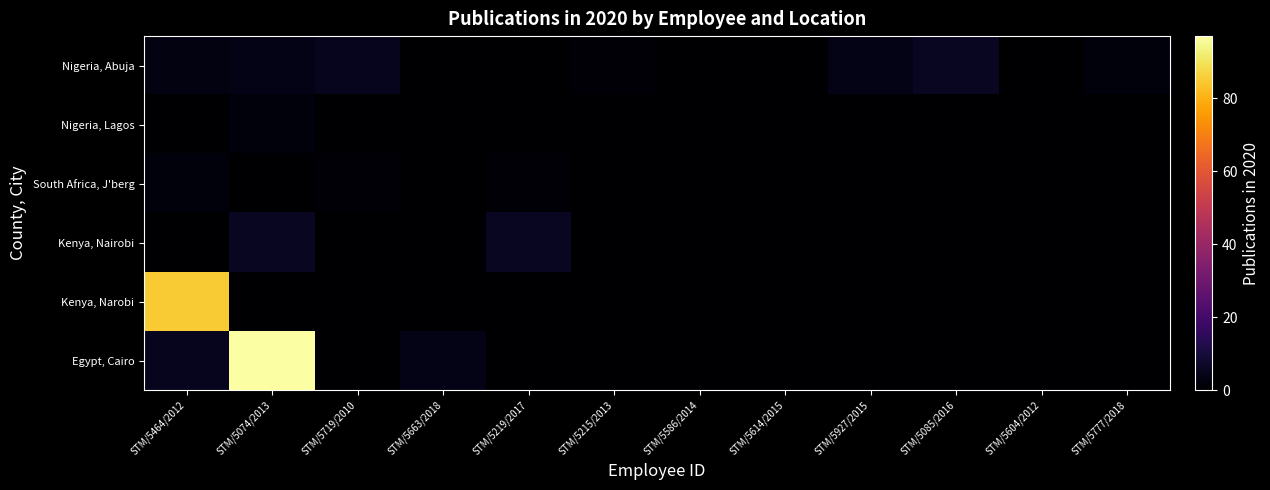

How many series are shown in this chart?

6